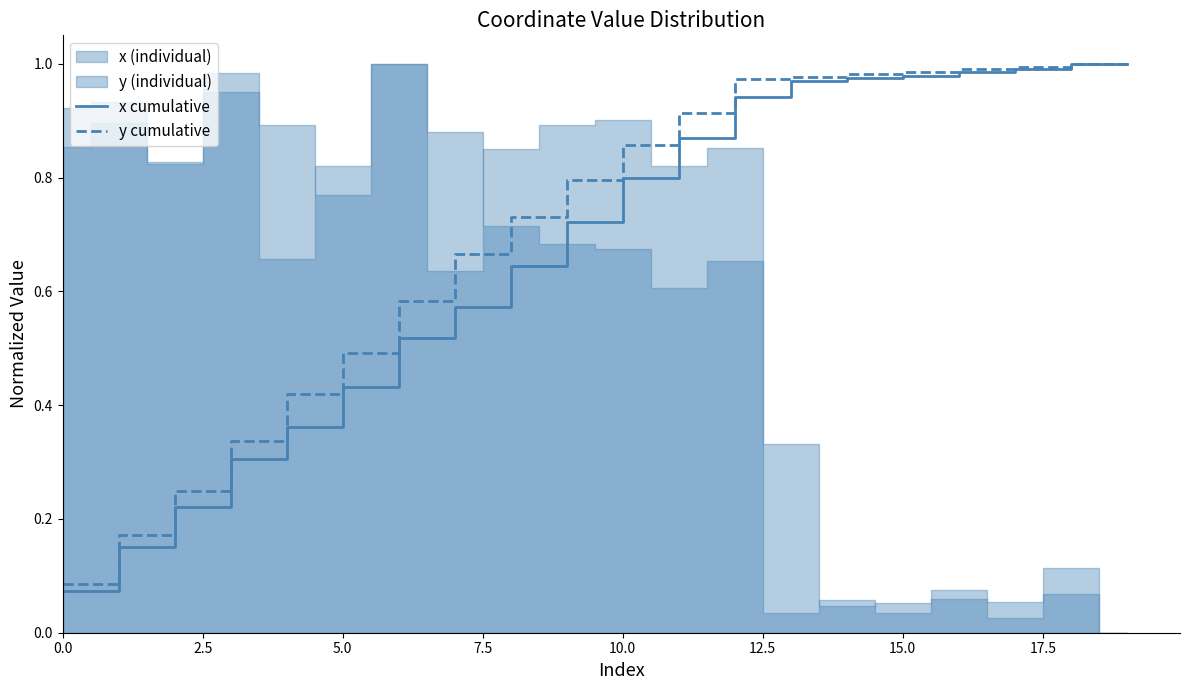

How many distinct data groups are displayed?

2